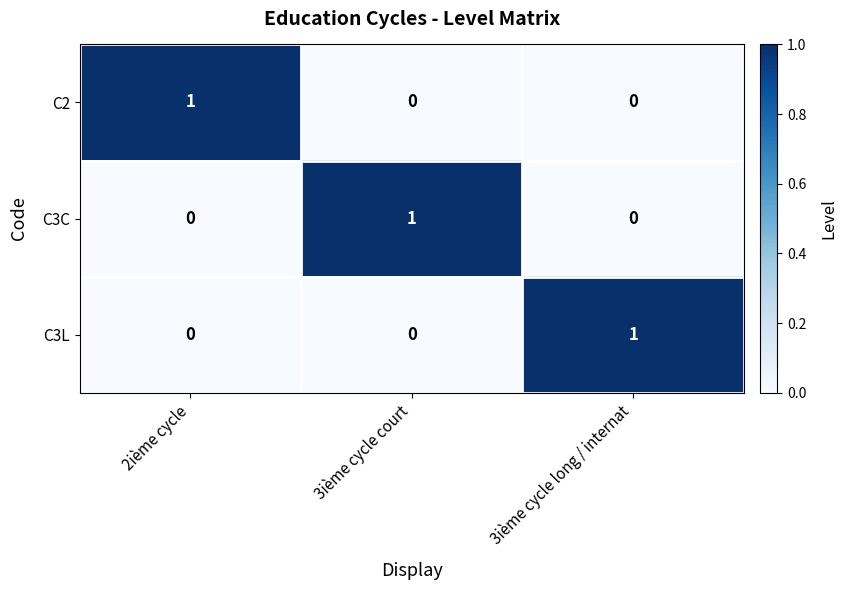

Which category has the highest value in the C2 series?

2ième cycle